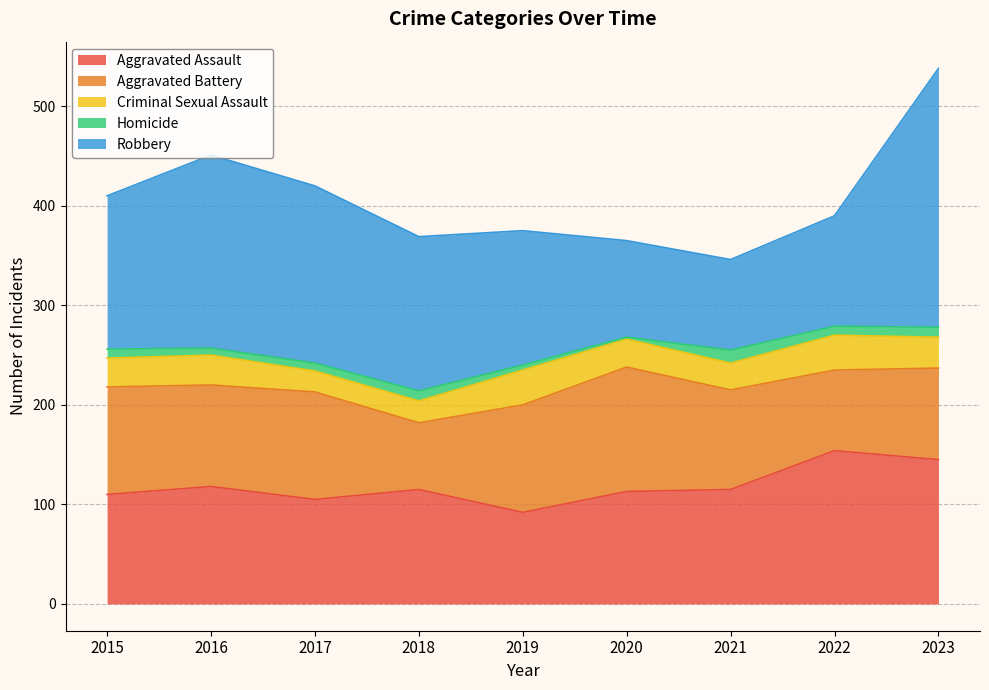

Rank the series at 2015 from highest to lowest value.

Robbery, Aggravated Assault, Aggravated Battery, Criminal Sexual Assault, Homicide